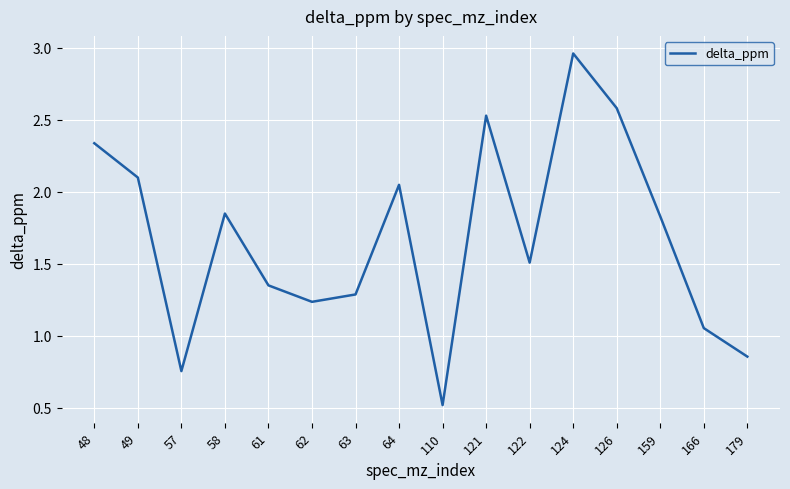

How many lines are shown in the chart?

1